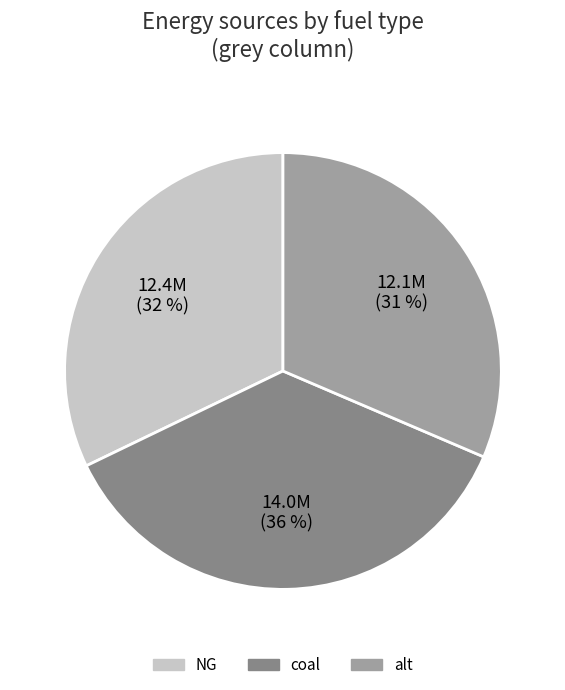

Rank the categories by value from highest to lowest.

coal, NG, alt